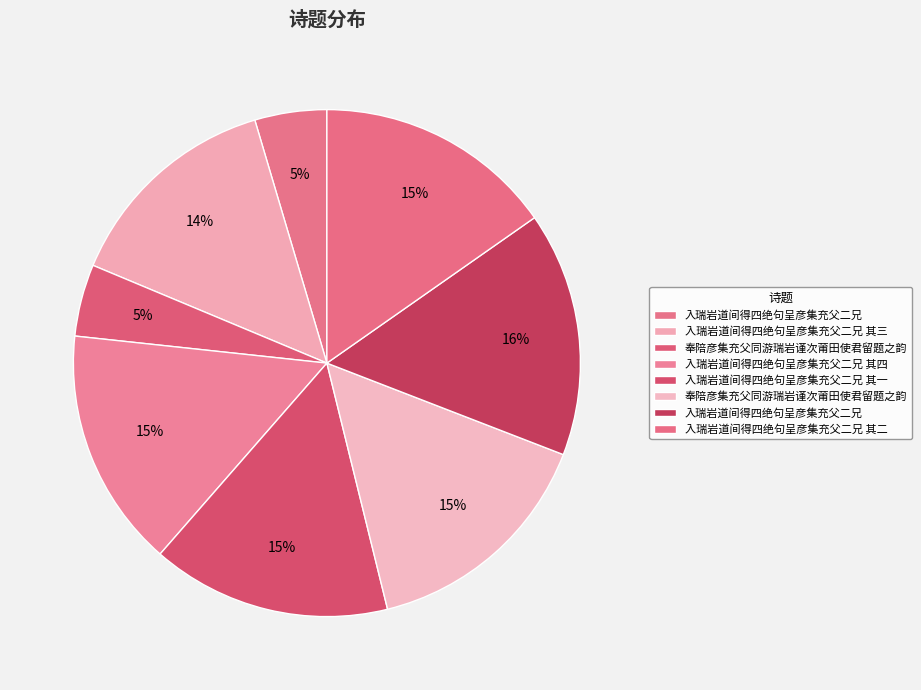

To the nearest percent, what is the difference between the largest and smallest slice percentages?

11%